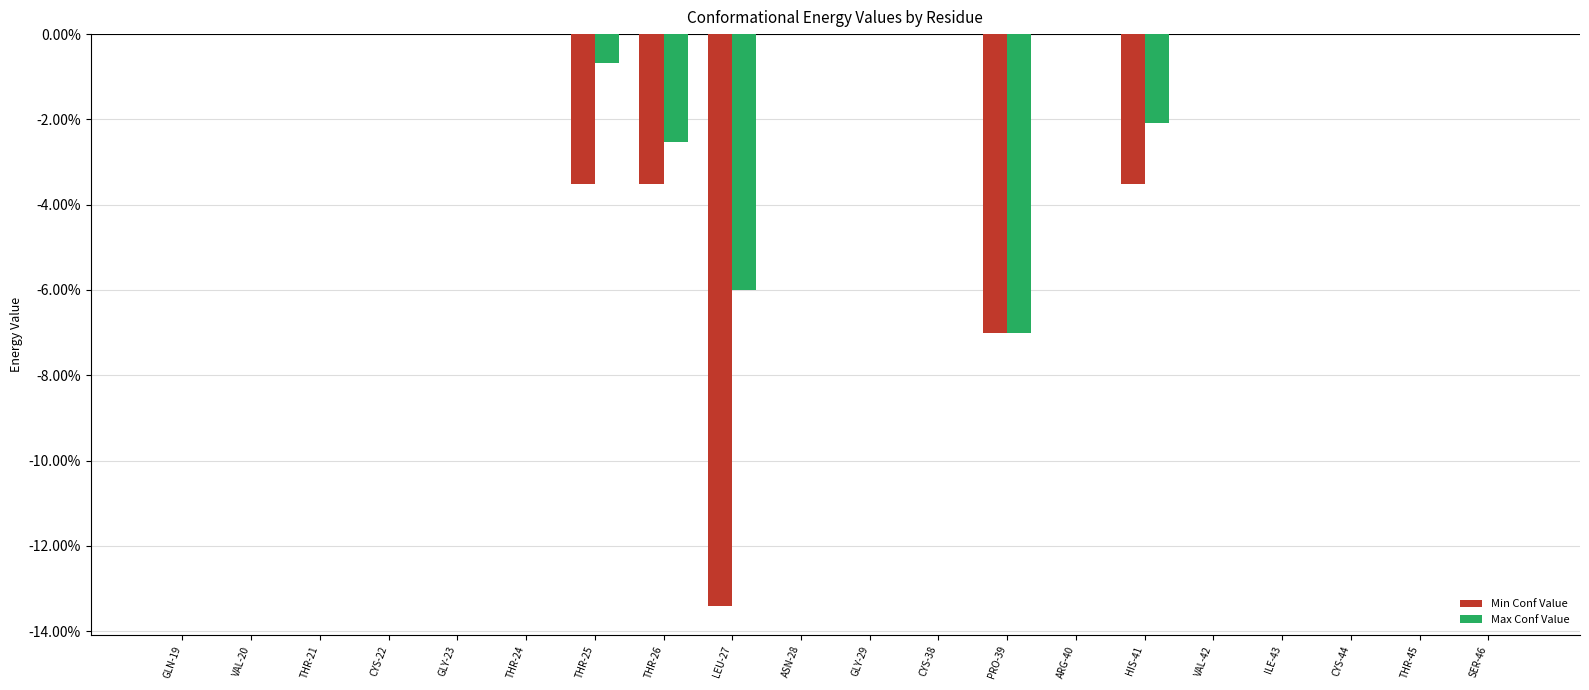

Reading left to right, extract all data points from this chart.

Min Conf Value: GLN-19=0.0	VAL-20=0.0	THR-21=0.0	CYS-22=0.0	GLY-23=0.0	THR-24=0.0	THR-25=-0.0	THR-26=-0.0	LEU-27=-0.1	ASN-28=0.0	GLY-29=0.0	CYS-38=0.0	PRO-39=-0.1	ARG-40=0.0	HIS-41=-0.0	VAL-42=0.0	ILE-43=0.0	CYS-44=0.0	THR-45=0.0	SER-46=0.0
Max Conf Value: GLN-19=0.0	VAL-20=0.0	THR-21=0.0	CYS-22=0.0	GLY-23=0.0	THR-24=0.0	THR-25=-0.0	THR-26=-0.0	LEU-27=-0.1	ASN-28=0.0	GLY-29=0.0	CYS-38=0.0	PRO-39=-0.1	ARG-40=0.0	HIS-41=-0.0	VAL-42=0.0	ILE-43=0.0	CYS-44=0.0	THR-45=0.0	SER-46=0.0